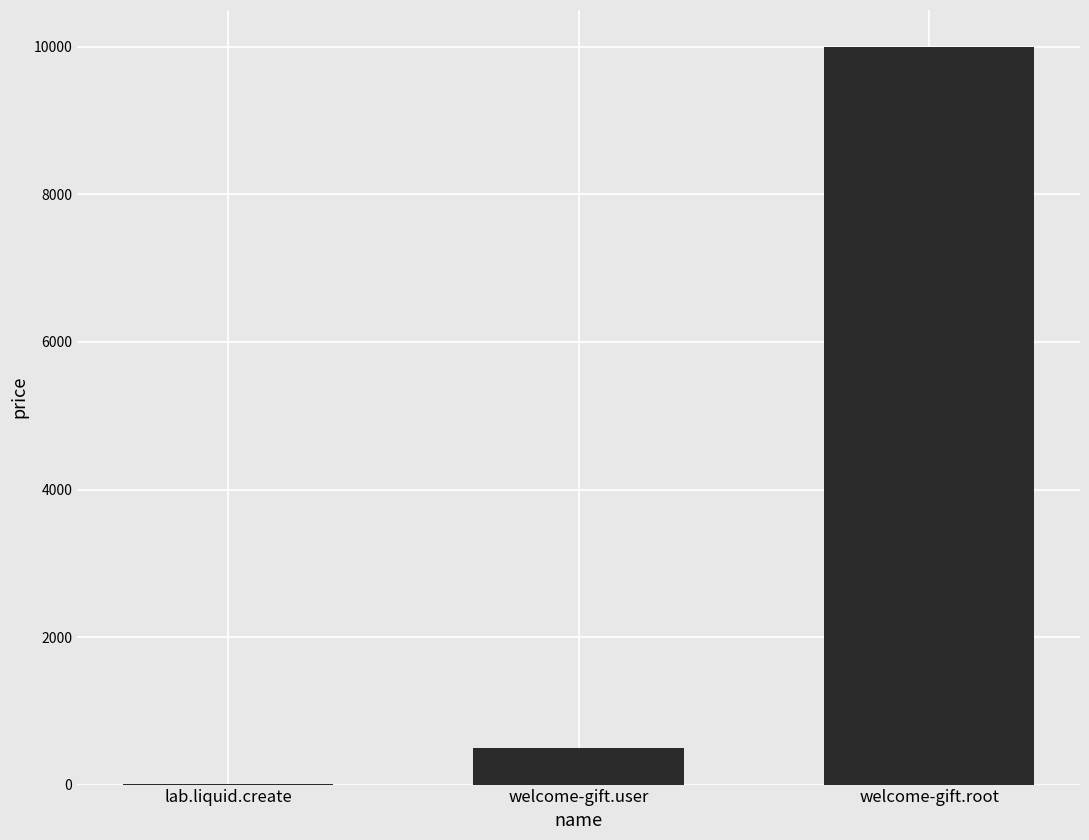

At which label is the value closest to 5005?

welcome-gift.user